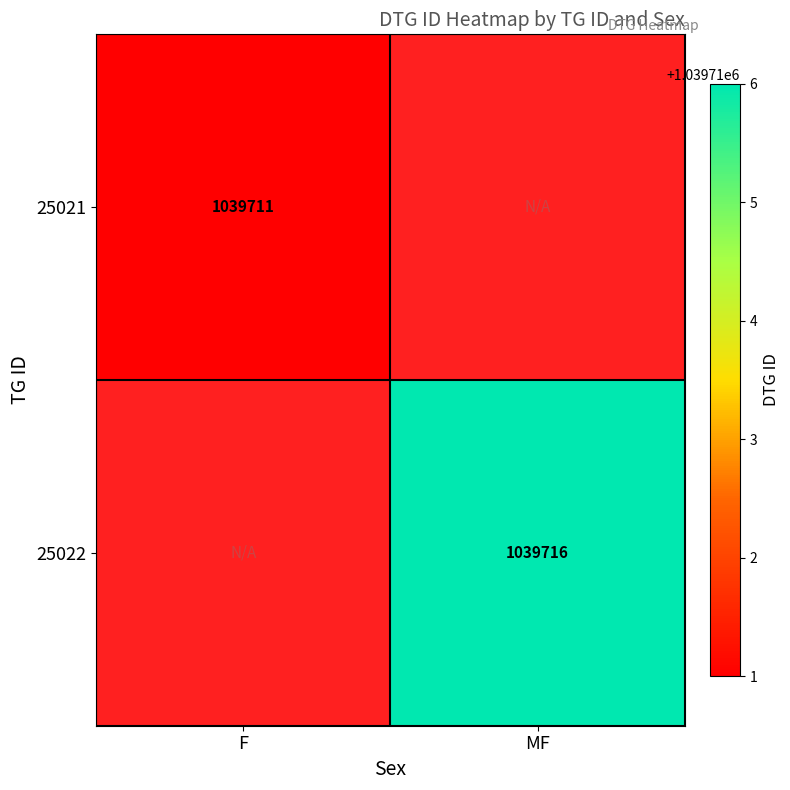

At how many categories does at least one series exceed 1039711?

1